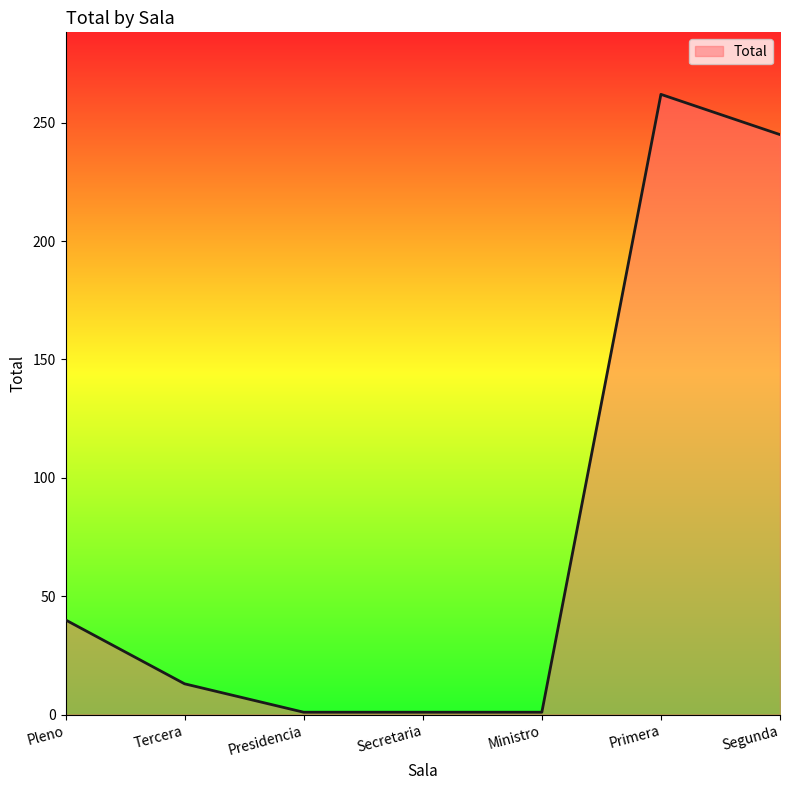

What is the approximate value at Pleno?

40